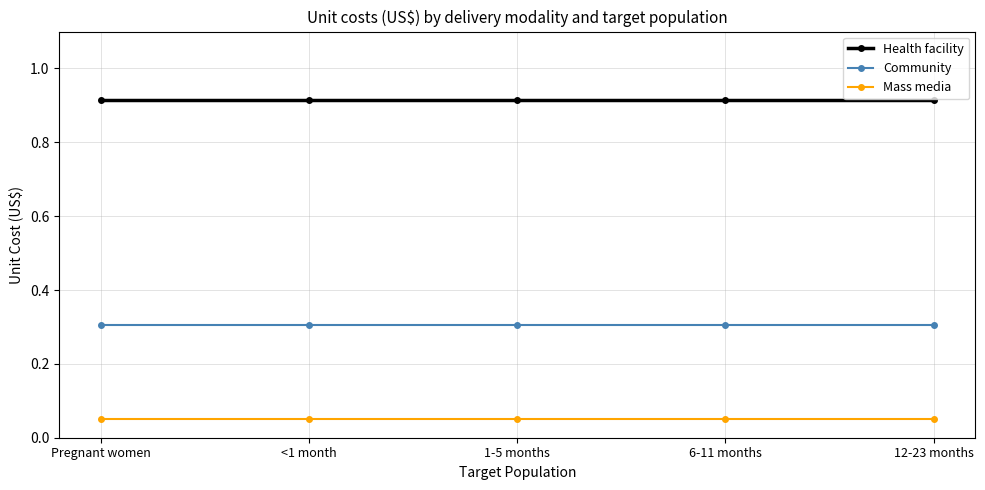

List the series in order of their peak value, lowest first.

Mass media, Community, Health facility